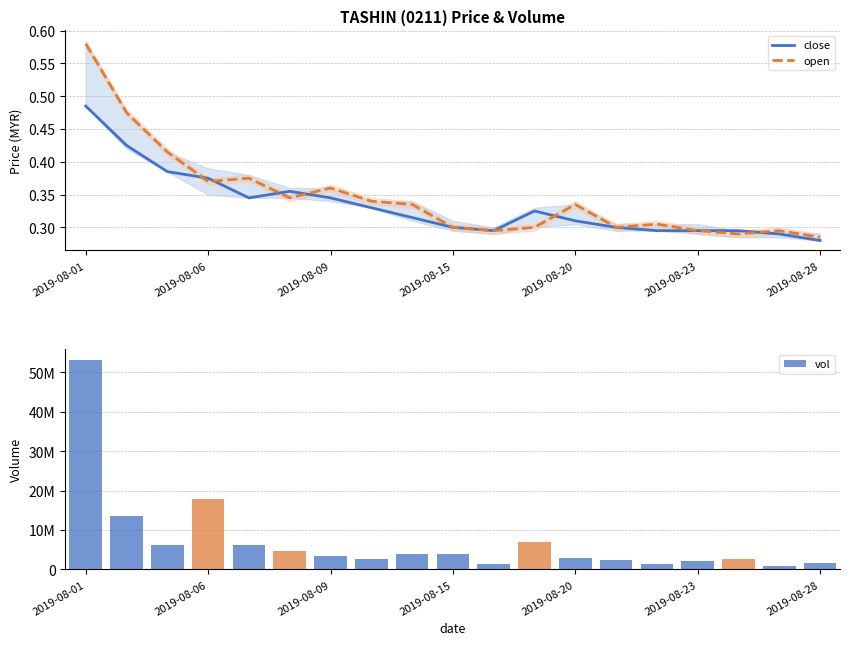

Is it true that vol equals 3581819.3 at 7?

False